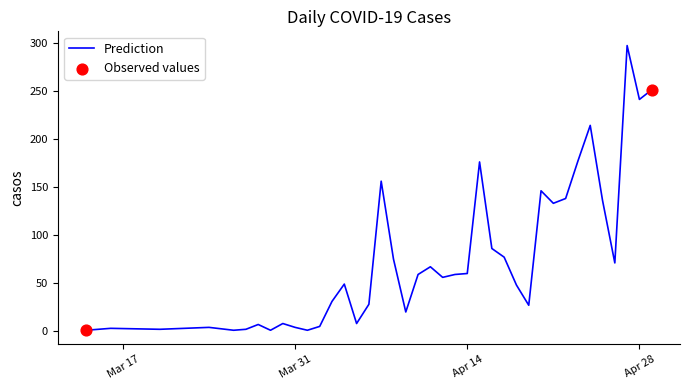

What is the difference between the maximum and minimum values?

296